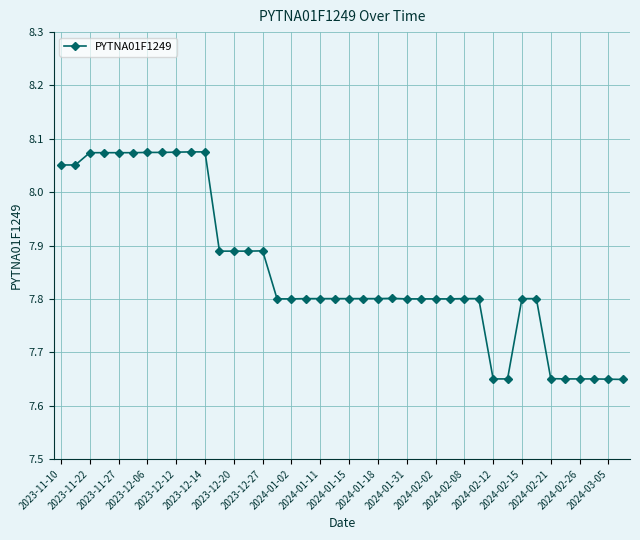

How many values are between 7 and 8?

29